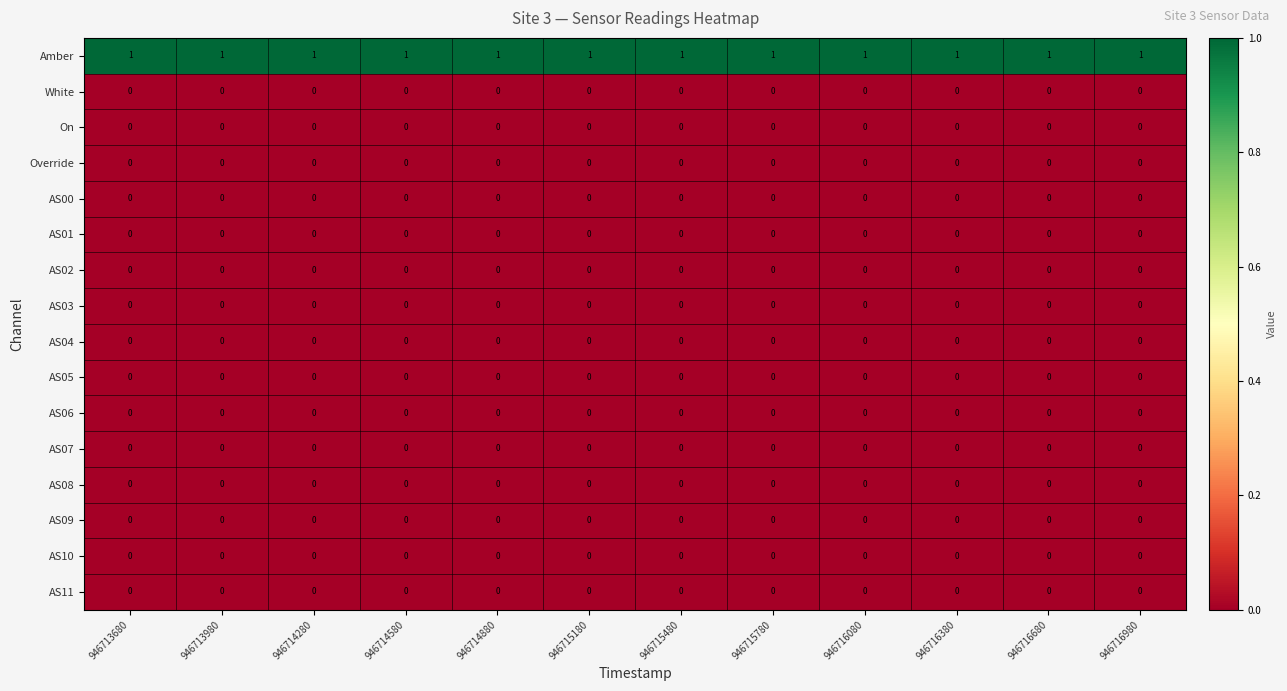

Is it true that AS11 equals 0 at 946715180?

True